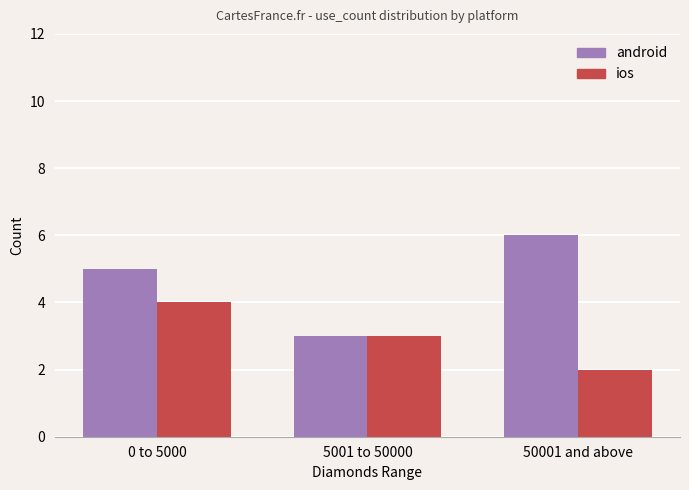

What is the total value across all series at 0 to 5000?

9